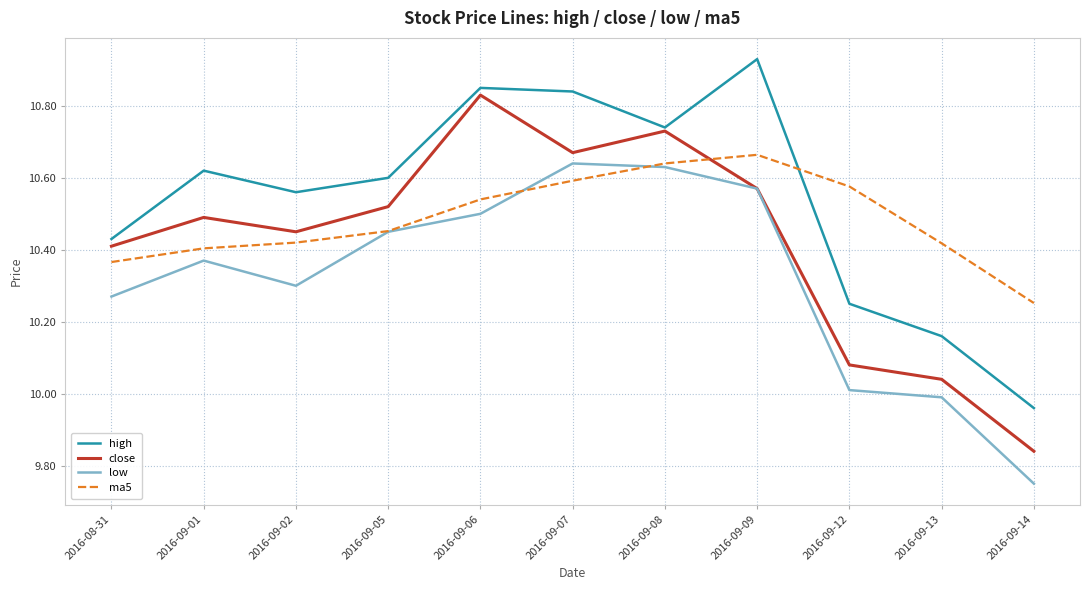

True or false: ma5 has more than 0 interior local peaks.

True